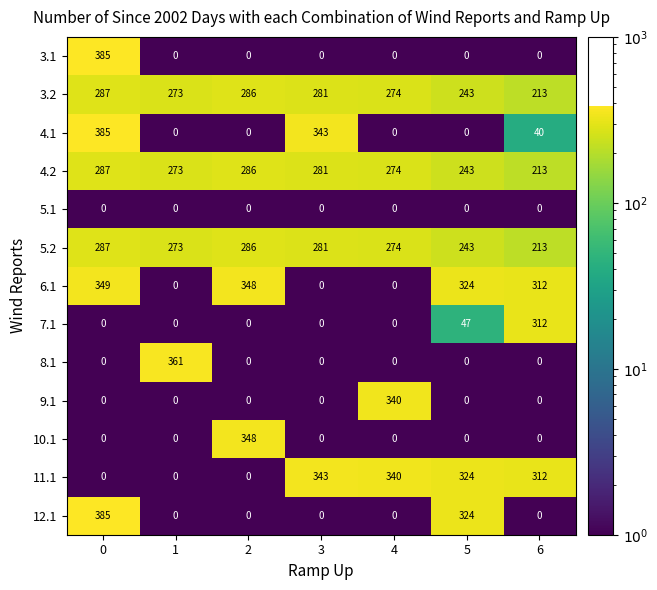

What is the difference between the second highest and second lowest values in the 3.2 series?

43